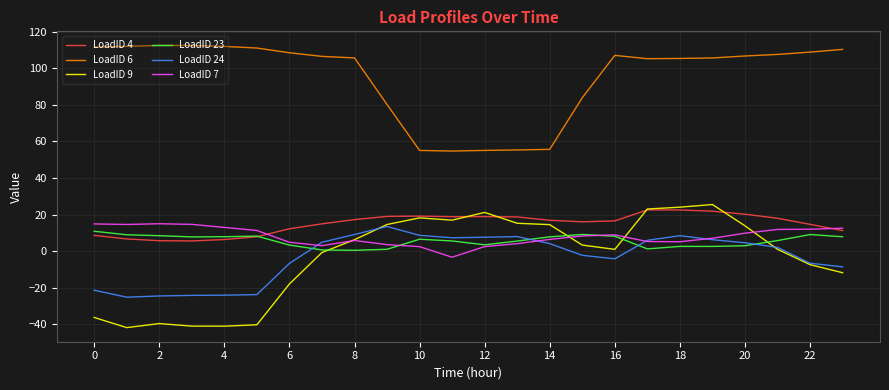

Is this an area chart (filled region under the line)?

No